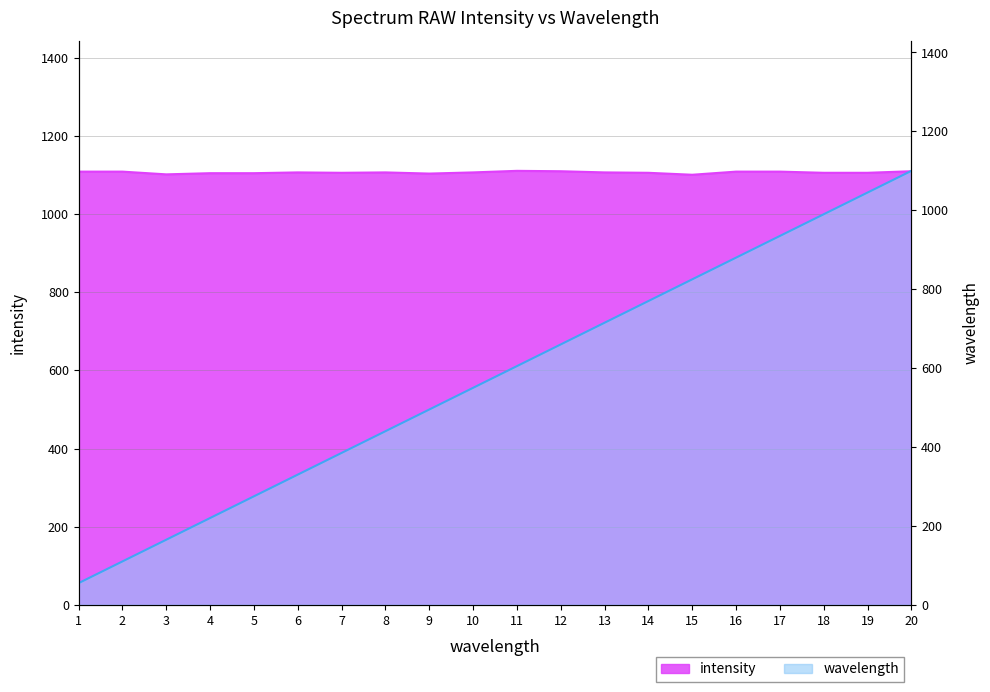

How many data points does each series have?

20